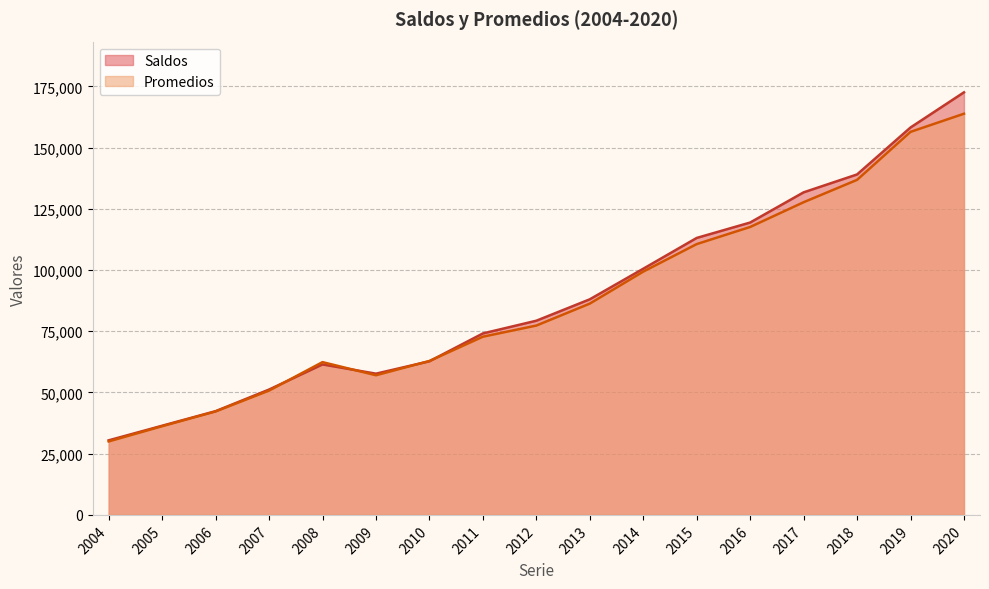

Between 2011 and 2014, which is larger?

2014